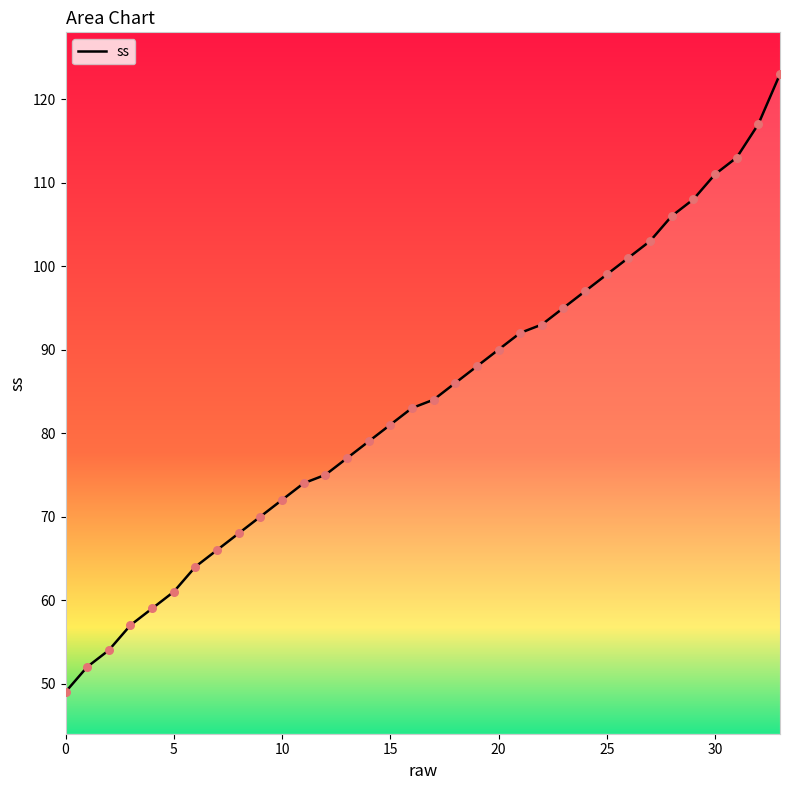

What is the difference between the maximum and minimum values?

74